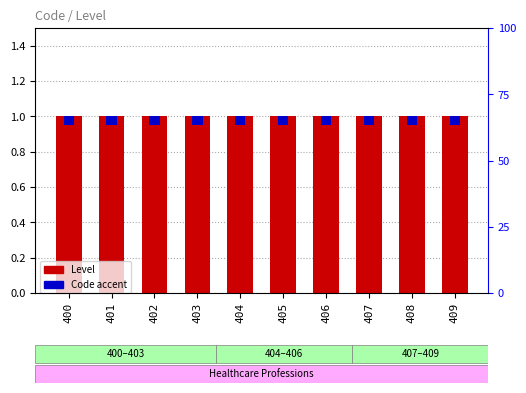

Is the value of Level at 409 greater than the value of Code (accent) at 407?

Yes